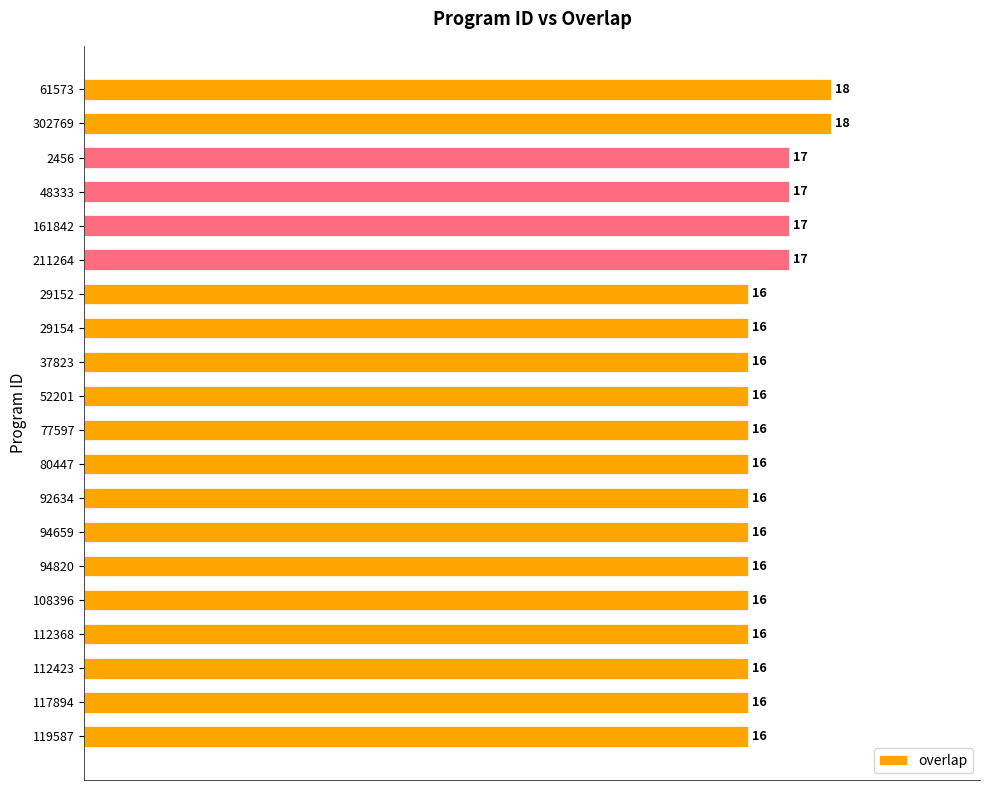

Reading top to bottom, what are all the values shown in this chart?

18	18	17	17	17	17	16	16	16	16	16	16	16	16	16	16	16	16	16	16